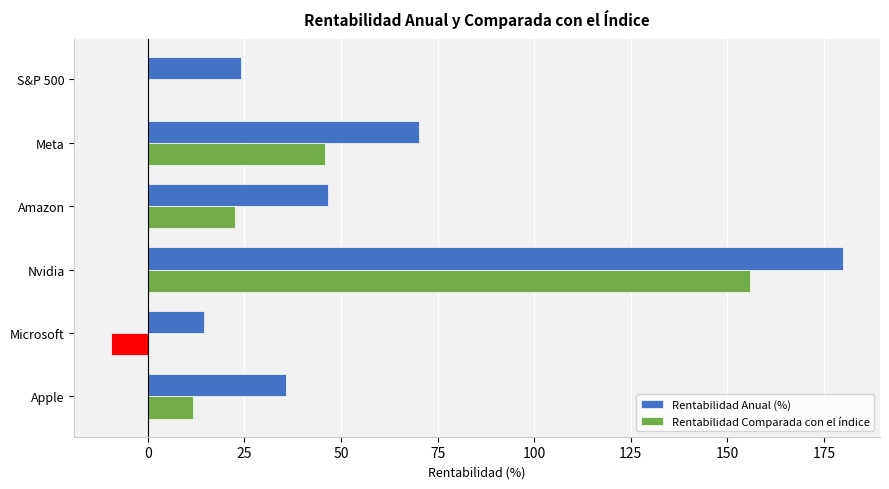

Which category has the highest value across all series?

Nvidia